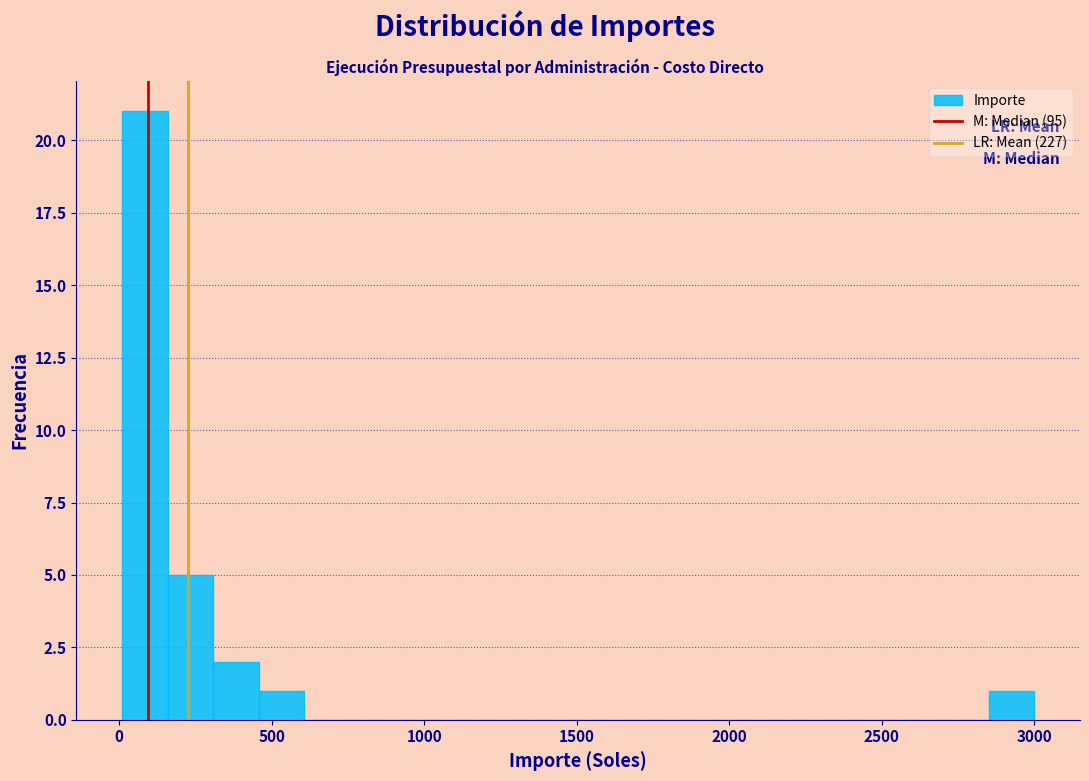

Read against the x-axis, roughly where is the centre of the tallest bar?

100